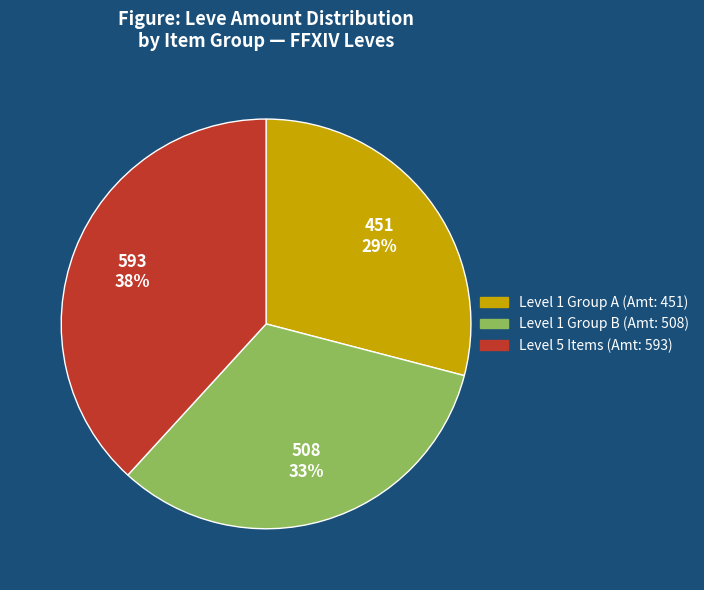

To the nearest percent, what is the difference between the largest and smallest slice percentages?

9%